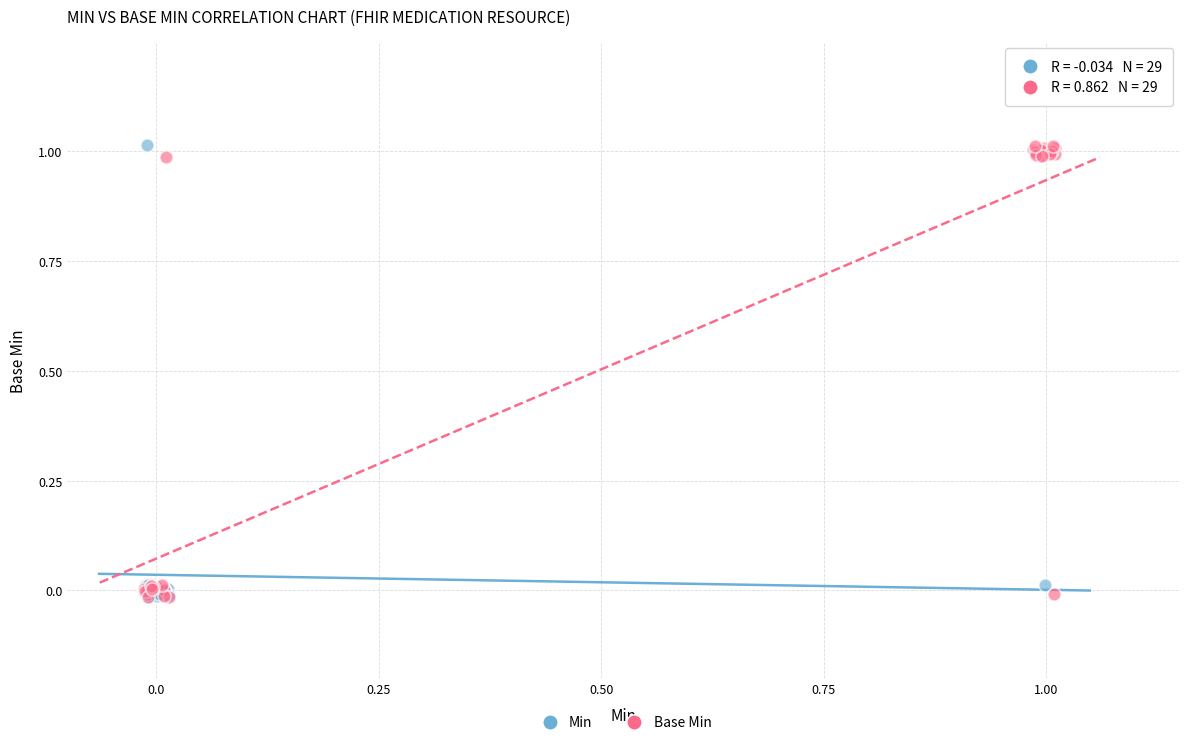

What are all the series names shown in the legend?

Min, Base Min